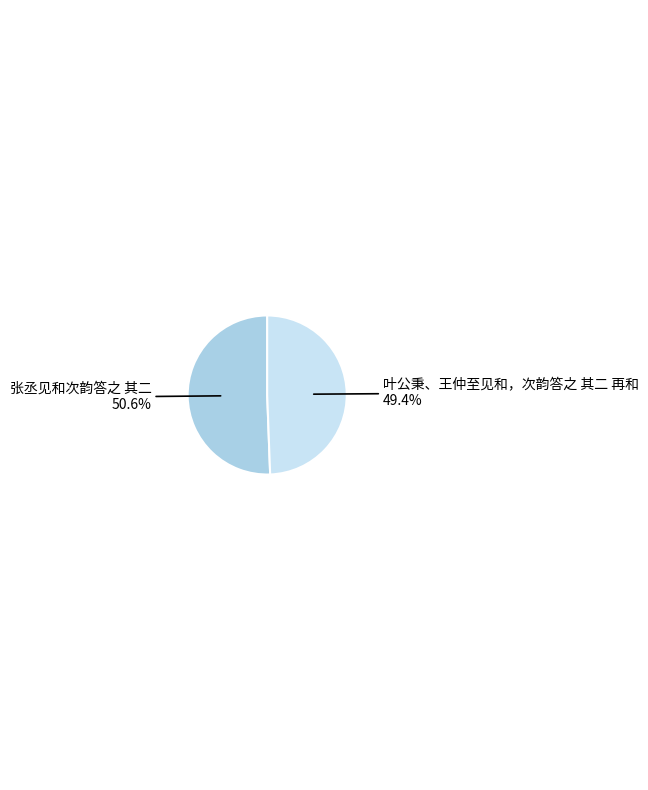

Is there any slice that represents more than half of the pie?

Yes